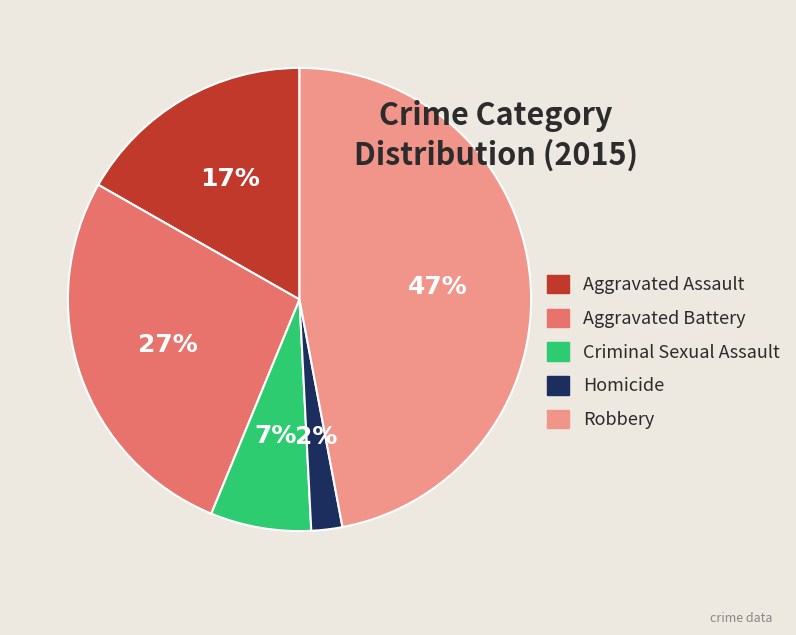

How many slices are in this pie chart?

5